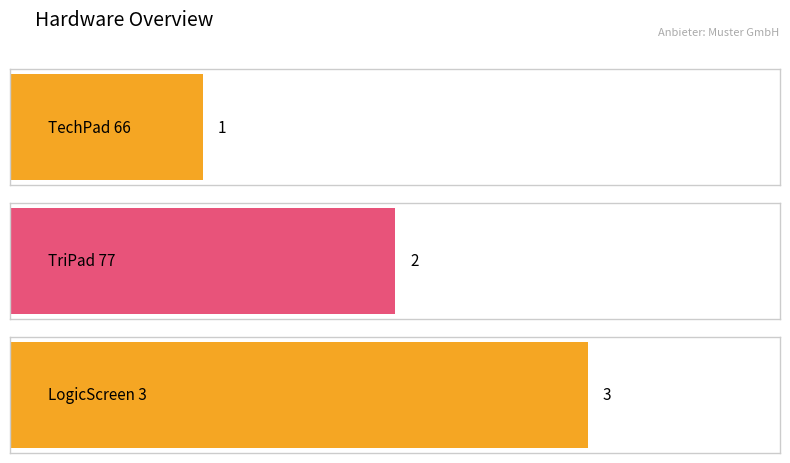

What is the approximate value at TriPad 77?

2